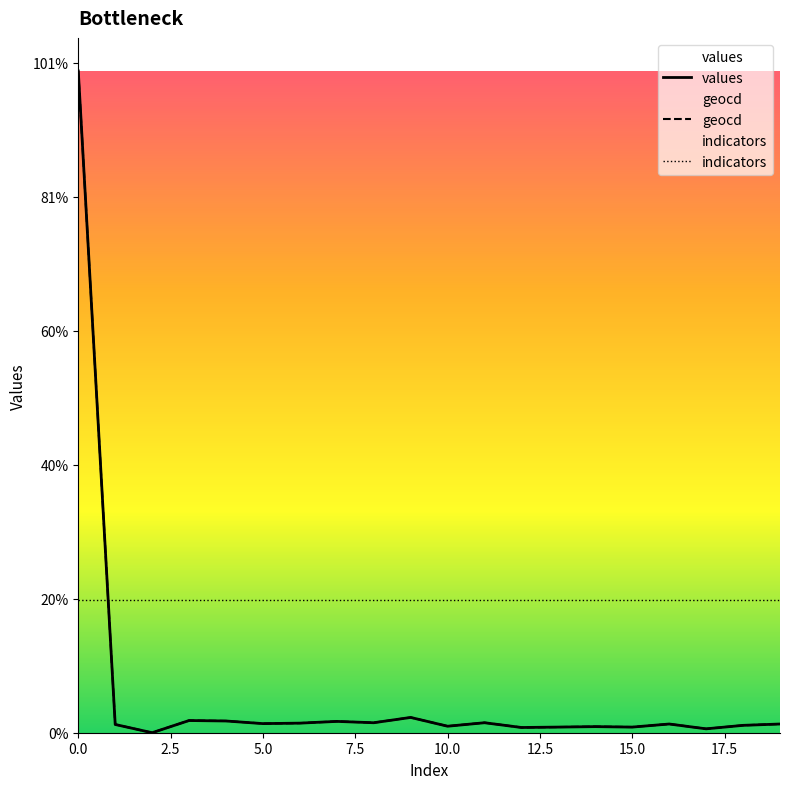

Reading left to right, list all the values displayed in this chart.

values: 9876.0	123.0	0.0	182.0	175.0	136.0	143.0	169.0	149.0	228.0	97.0	149.0	78.0	84.0	91.0	84.0	130.0	58.0	110.0	130.0
geocd: 9876.0	123.8	0.0	182.4	175.9	136.8	143.3	169.4	149.8	228.0	97.7	149.8	78.2	84.7	91.2	84.7	130.3	58.6	110.7	130.3
indicators: 1975.2	1975.2	1975.2	1975.2	1975.2	1975.2	1975.2	1975.2	1975.2	1975.2	1975.2	1975.2	1975.2	1975.2	1975.2	1975.2	1975.2	1975.2	1975.2	1975.2